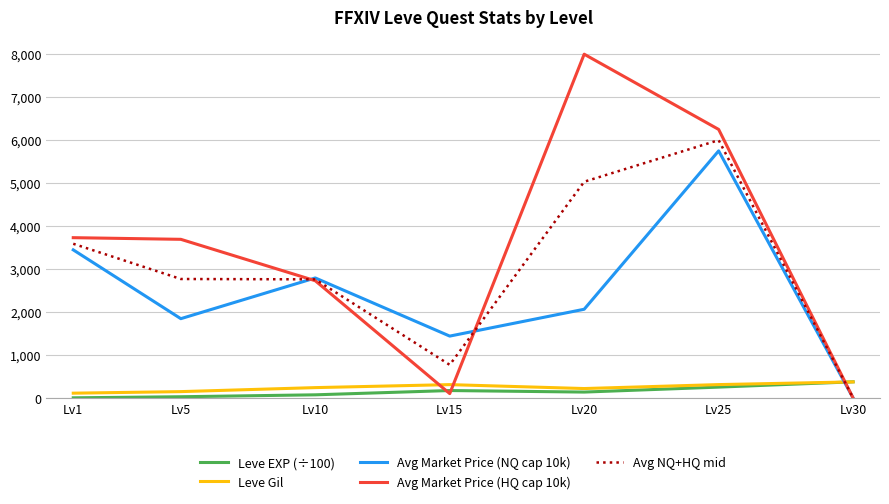

Where does the Leve EXP (÷100) series first go above 138?

Lv15